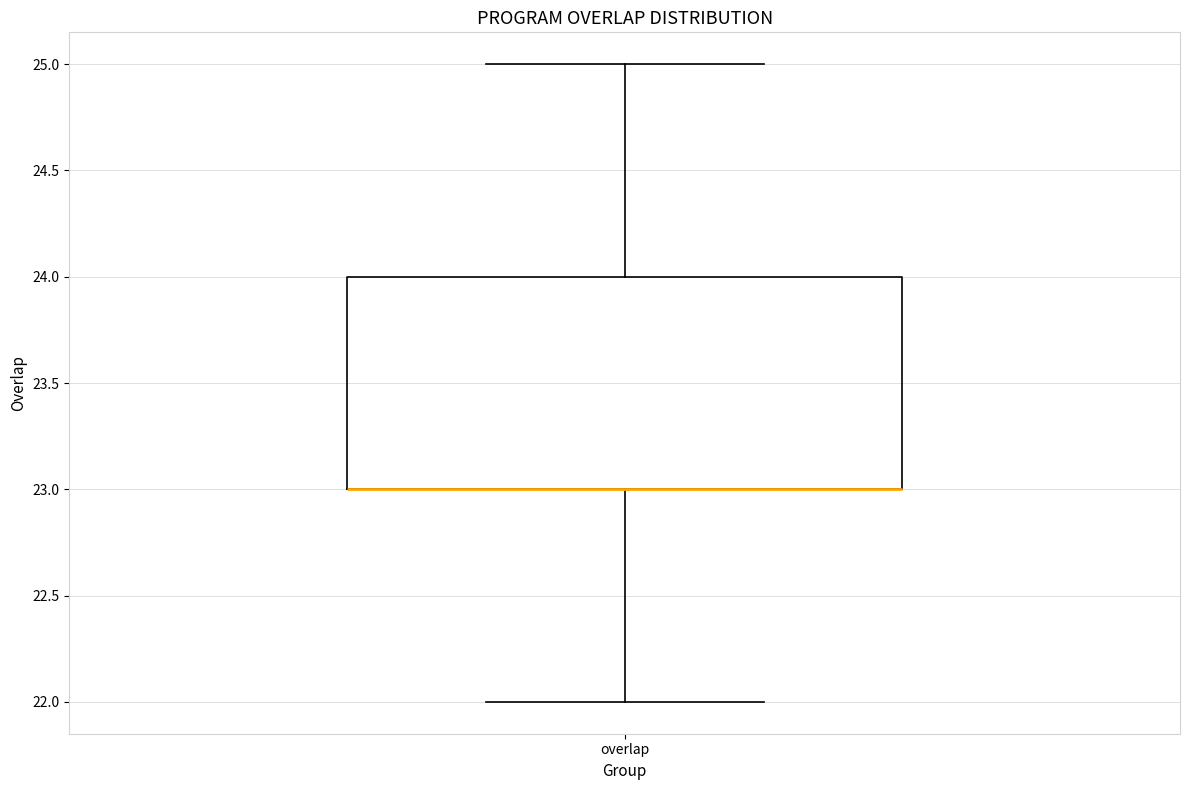

Where does the upper whisker of the box for overlap end on the y-axis? The values are not printed on the chart, so give them approximately, as read against the axis.

25